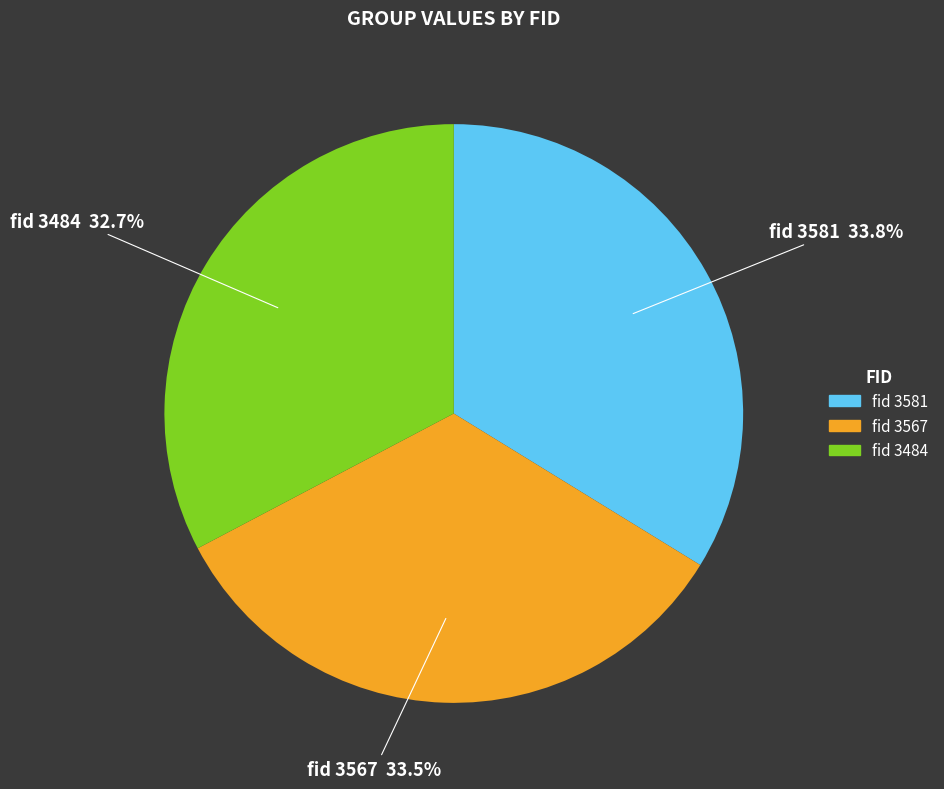

Is fid 3581 the majority of the pie?

No